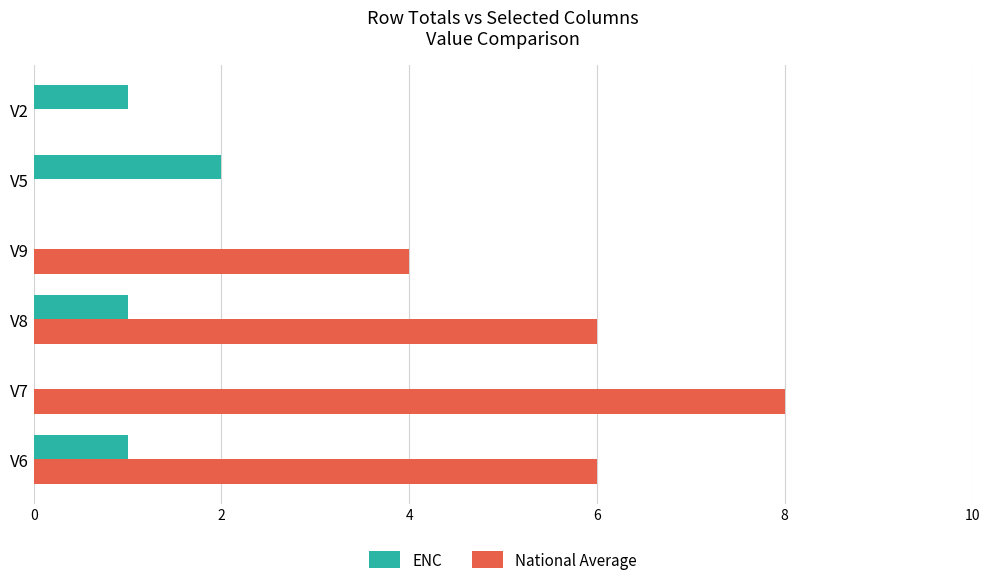

Which label corresponds to the largest value in the chart?

V7